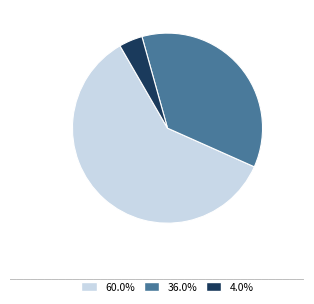

Is there a majority slice in this chart?

Yes